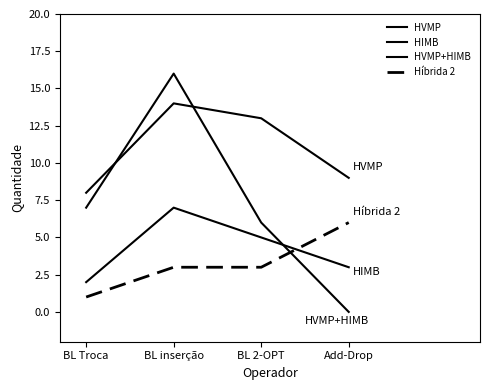

How many lines are shown in the chart?

4